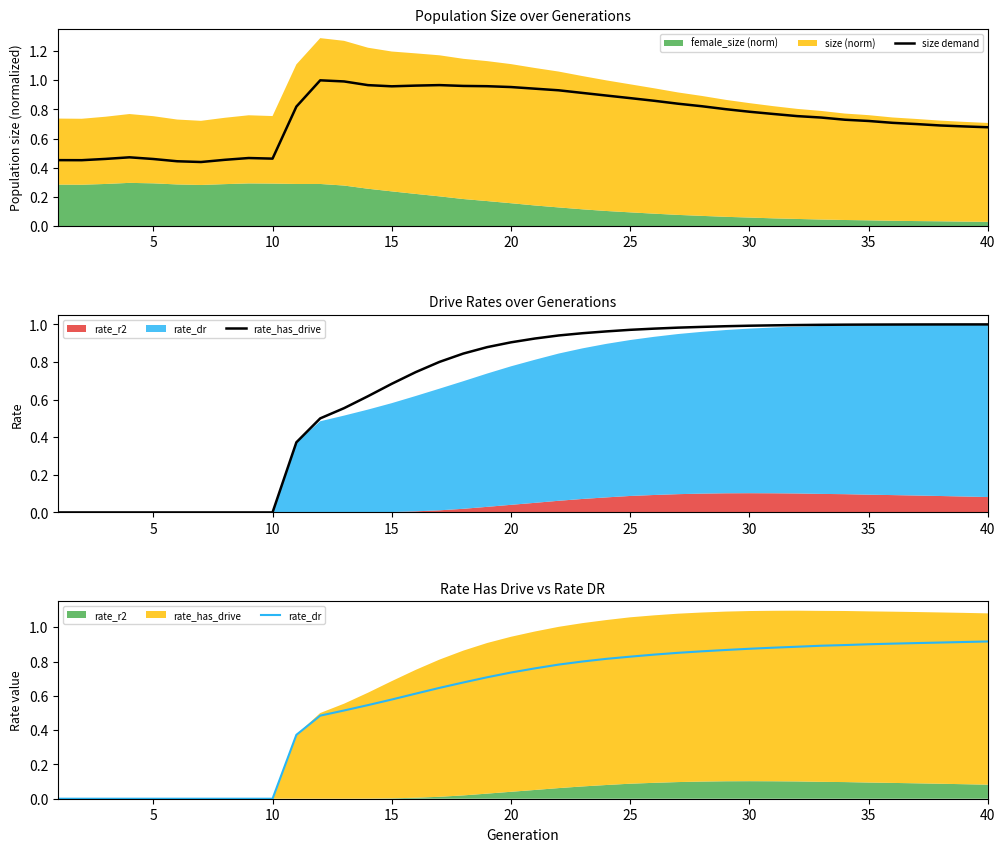

Which series has the largest total across all categories?

size demand